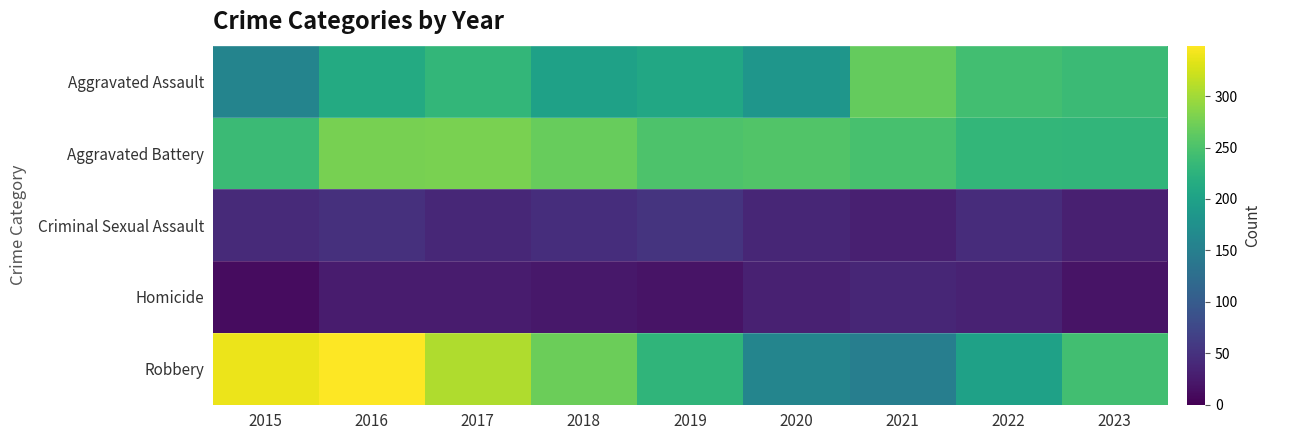

What is the total value across all series at 2019?

761